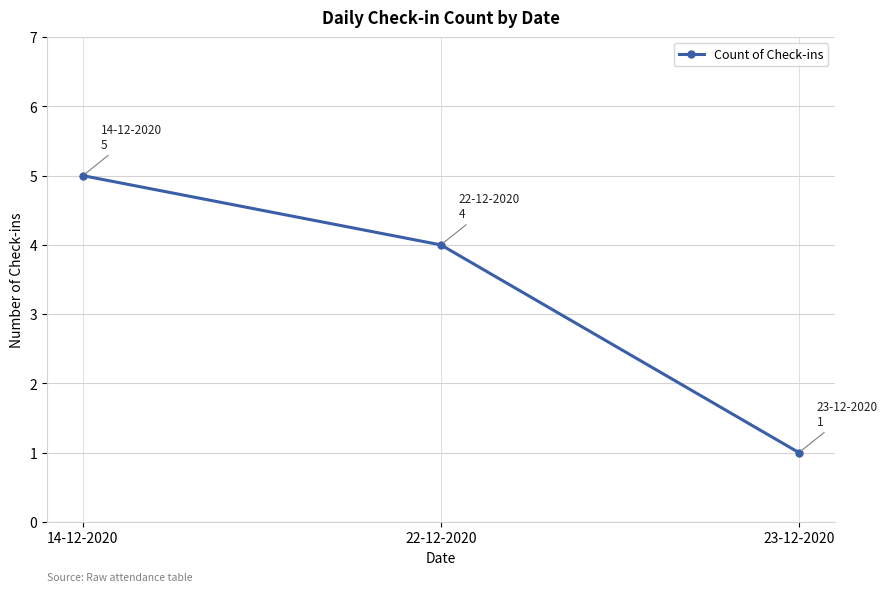

Rank the categories by value from lowest to highest.

23-12-2020, 22-12-2020, 14-12-2020